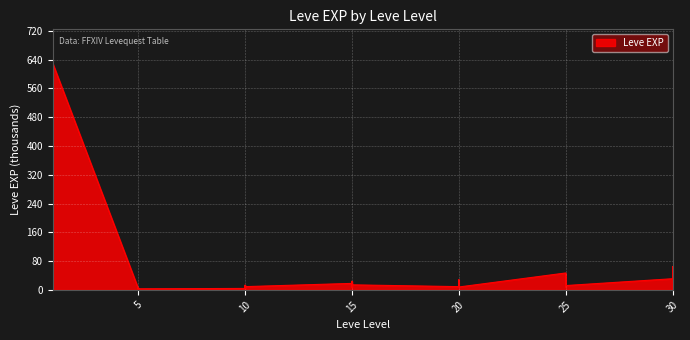

How many interior local valleys (lower than both neighbors) does the data have?

11